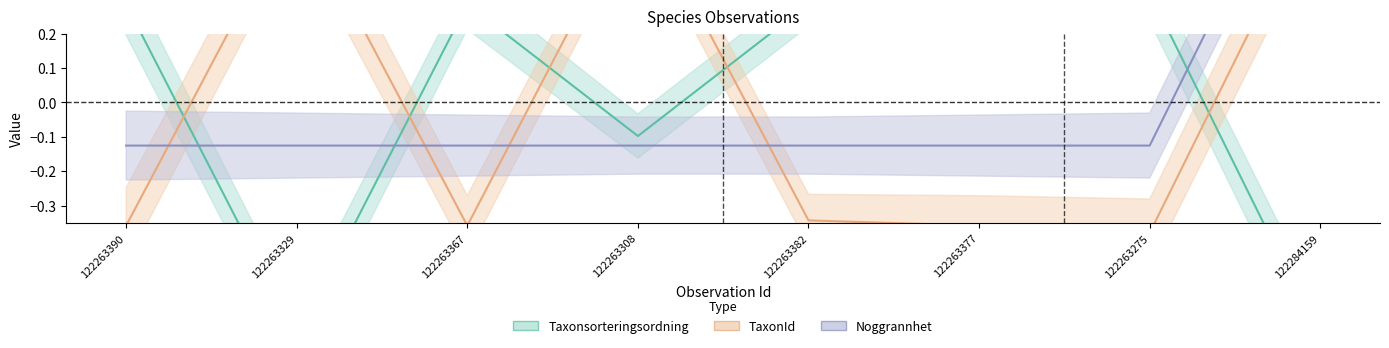

Is this an area chart (filled region under the line)?

No